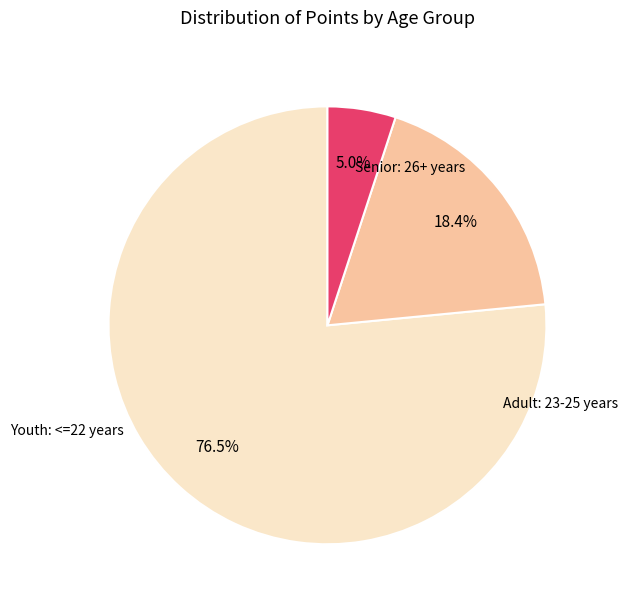

Is there a majority slice in this chart?

Yes